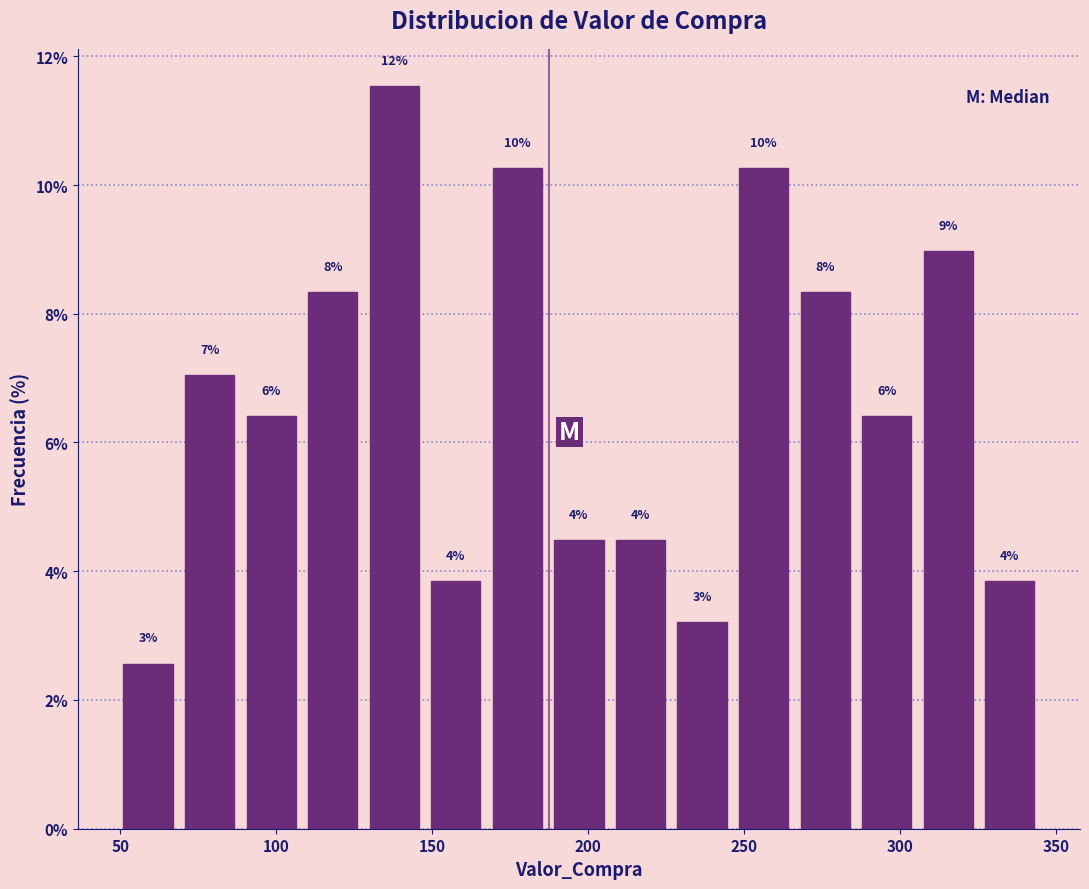

Read against the x-axis, roughly where is the centre of the tallest bar?

140